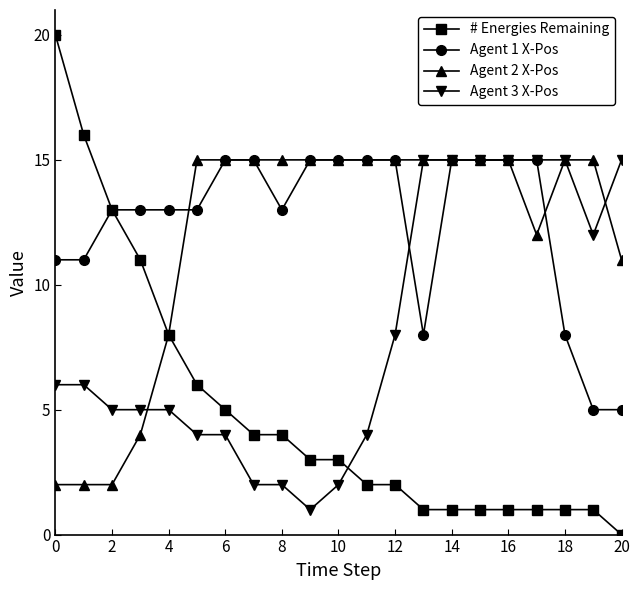

Which series has the largest range (max minus min)?

# Energies Remaining